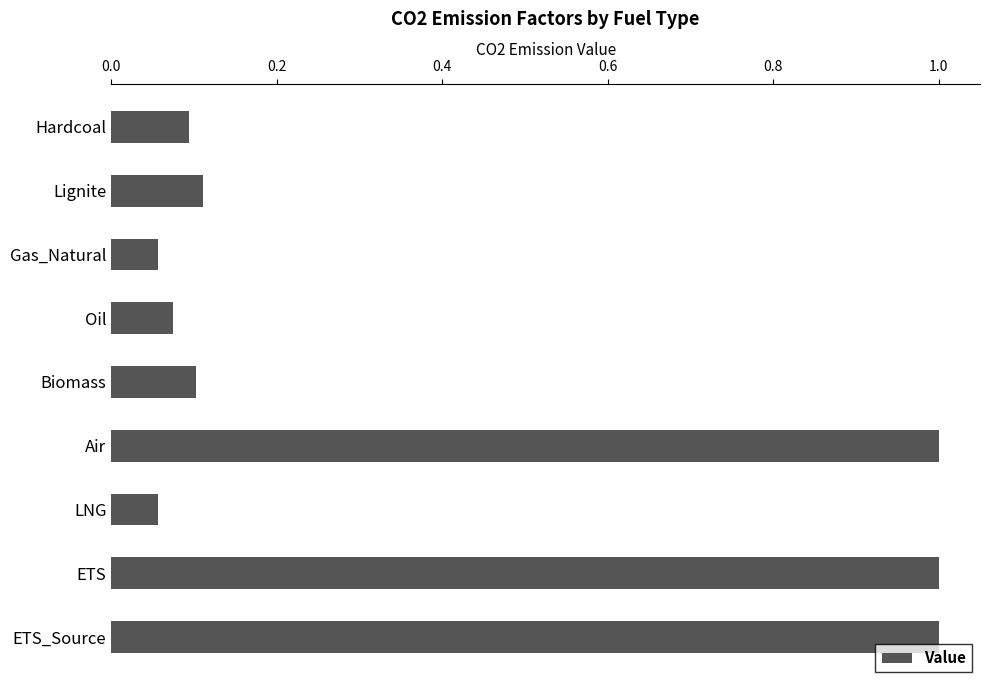

Which has a higher value, ETS_Source or Biomass?

ETS_Source